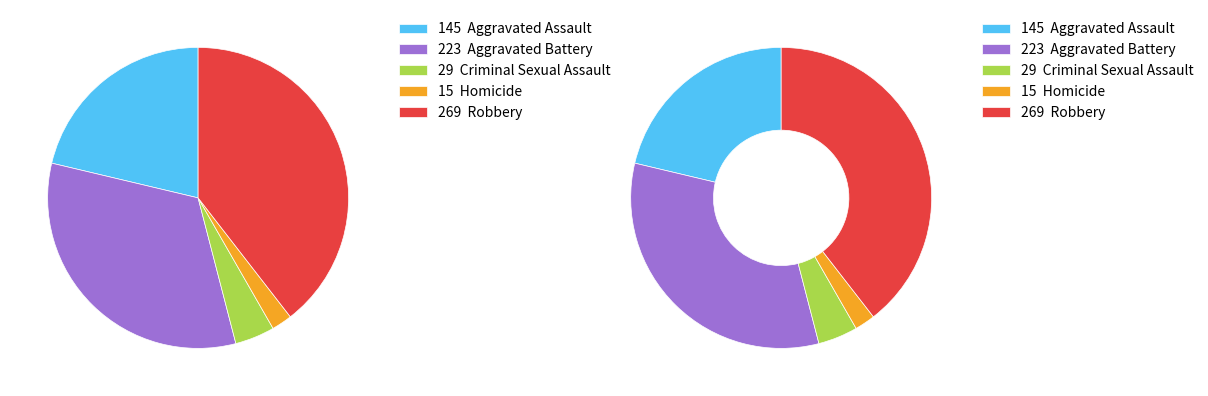

Is the sum of Criminal Sexual Assault and Robbery greater than half?

No